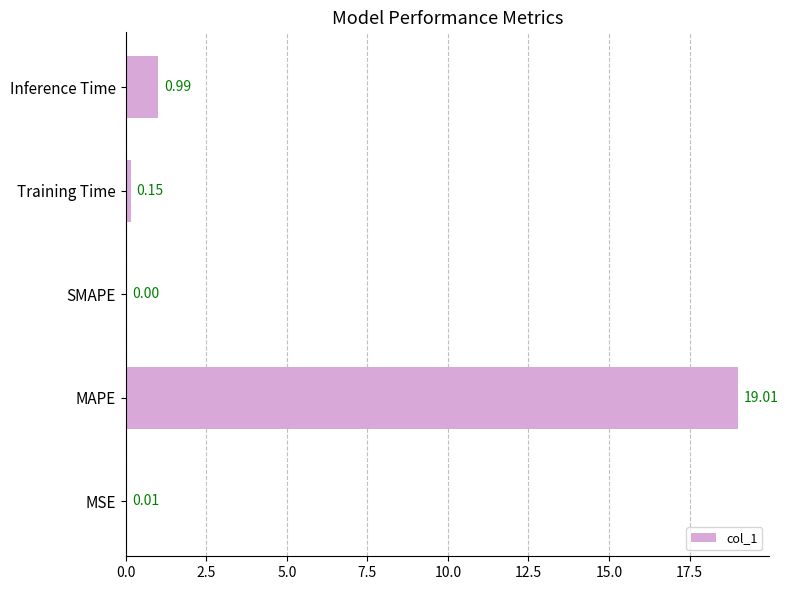

What is the sum of all values?

20.2